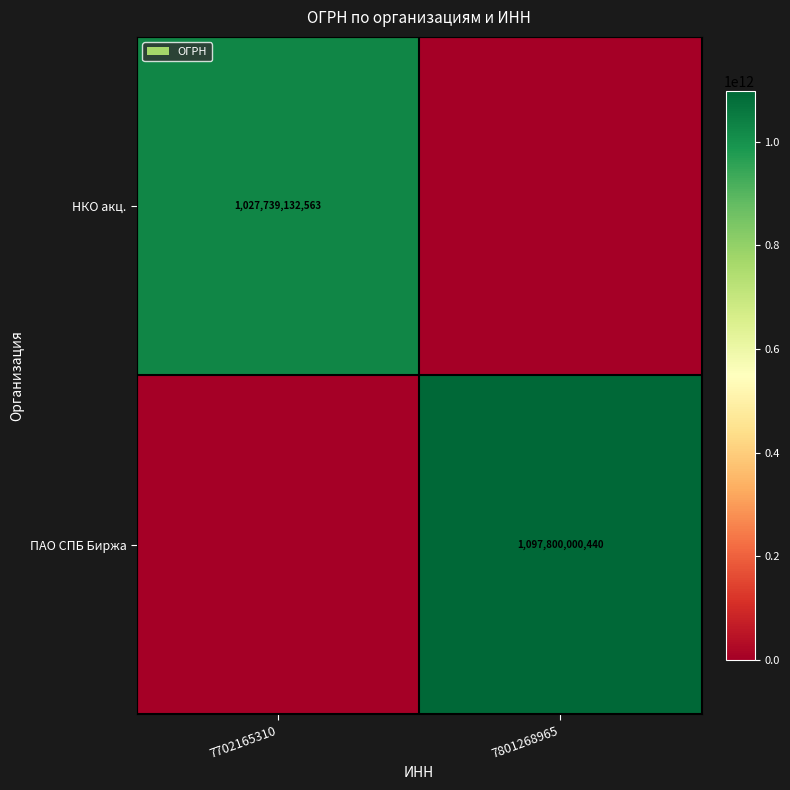

At which category is the sum across all series the highest?

7801268965